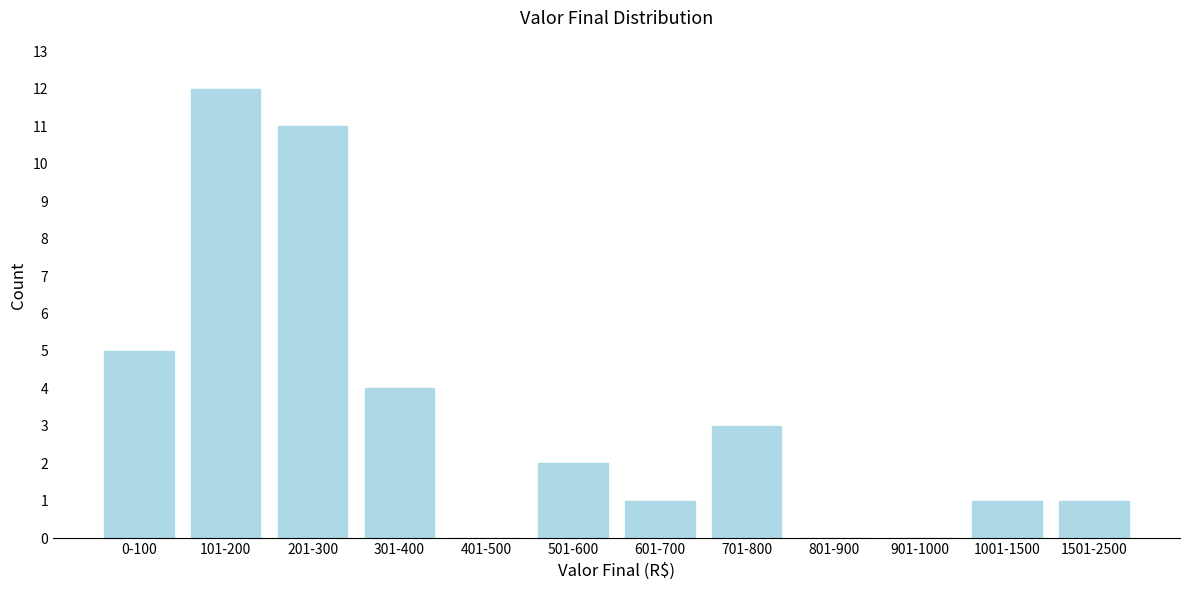

Reading right to left, what are all the values shown in this chart?

1501-2500=1	1001-1500=1	901-1000=0	801-900=0	701-800=3	601-700=1	501-600=2	401-500=0	301-400=4	201-300=11	101-200=12	0-100=5